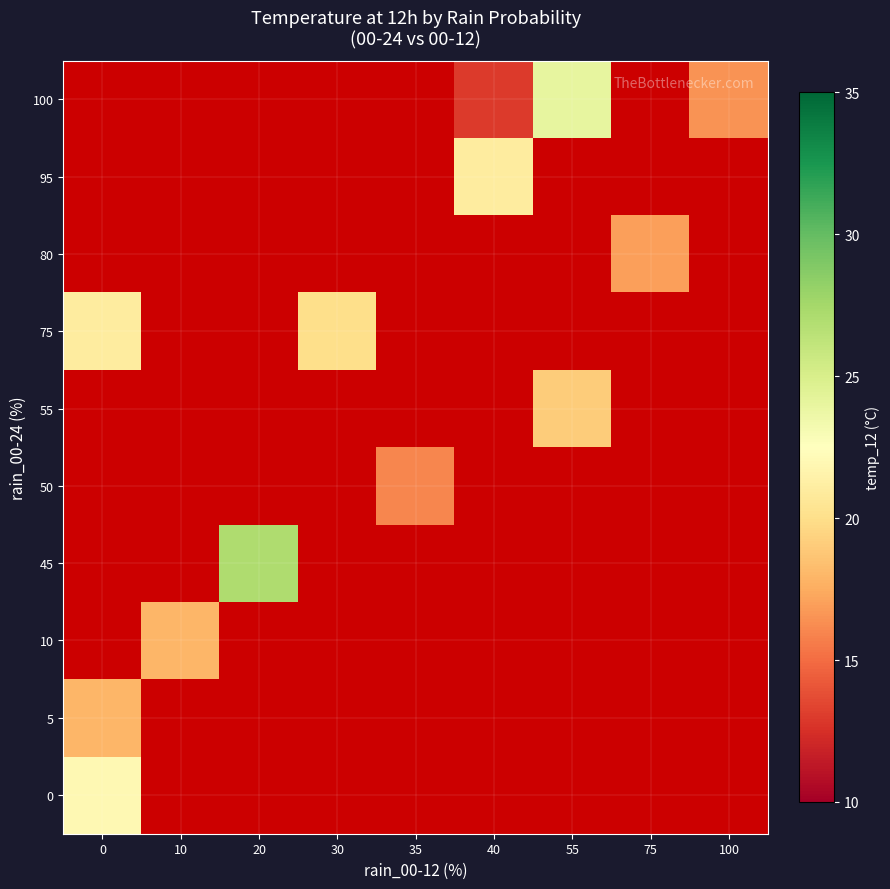

At which category does the chart reach its minimum across all series?

40